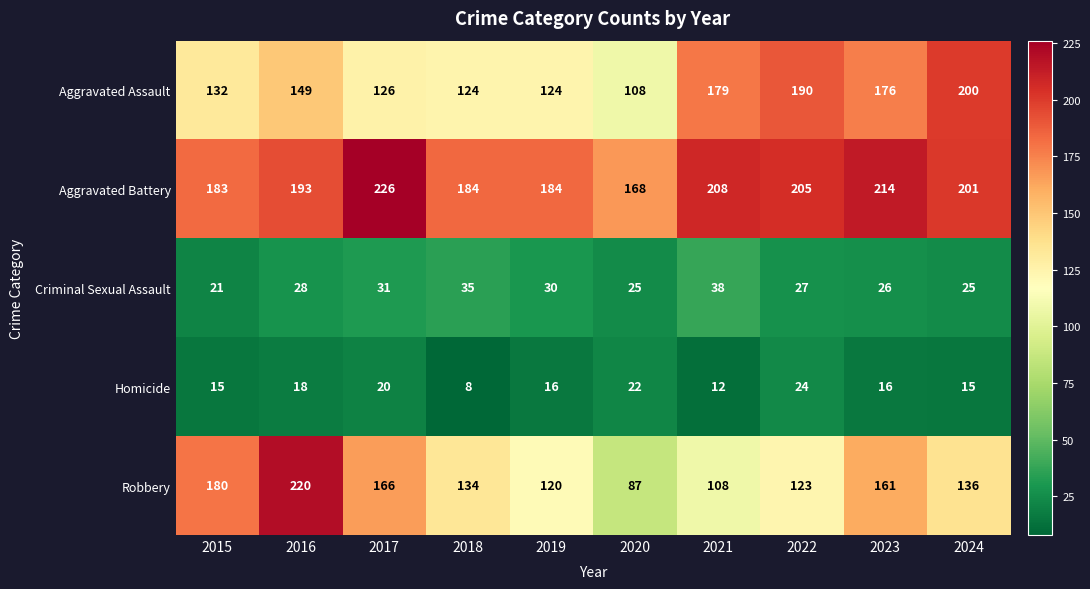

What value does the Aggravated Battery series have at 2019, to the nearest 5?

185